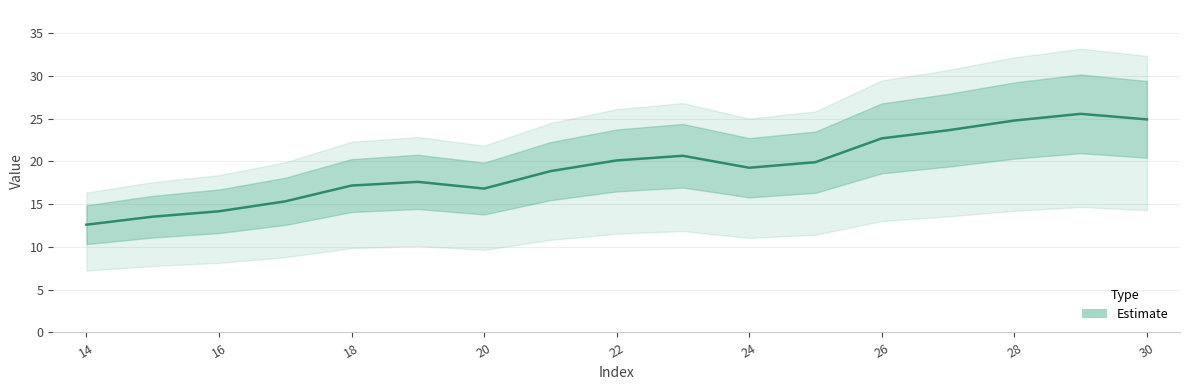

Which category has the lowest value across all series?

14